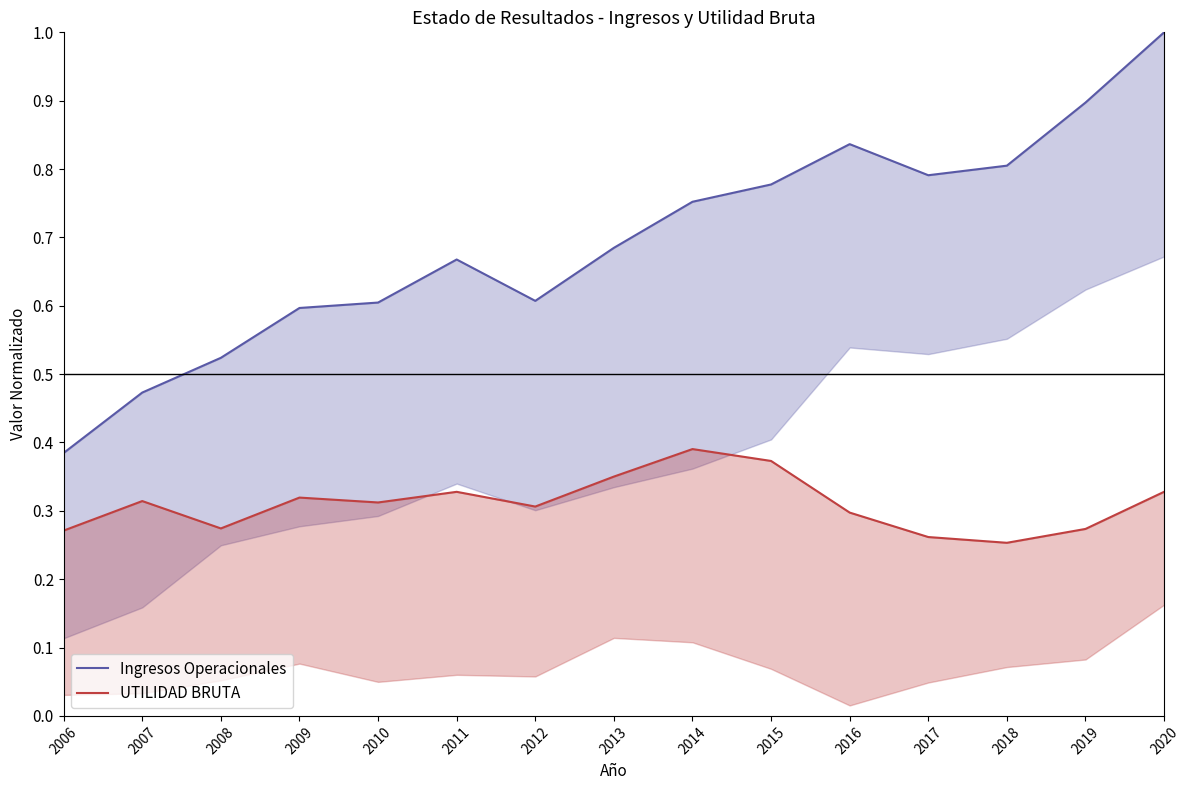

True or false: UTILIDAD BRUTA and Ingresos Operacionales cross at least once.

False